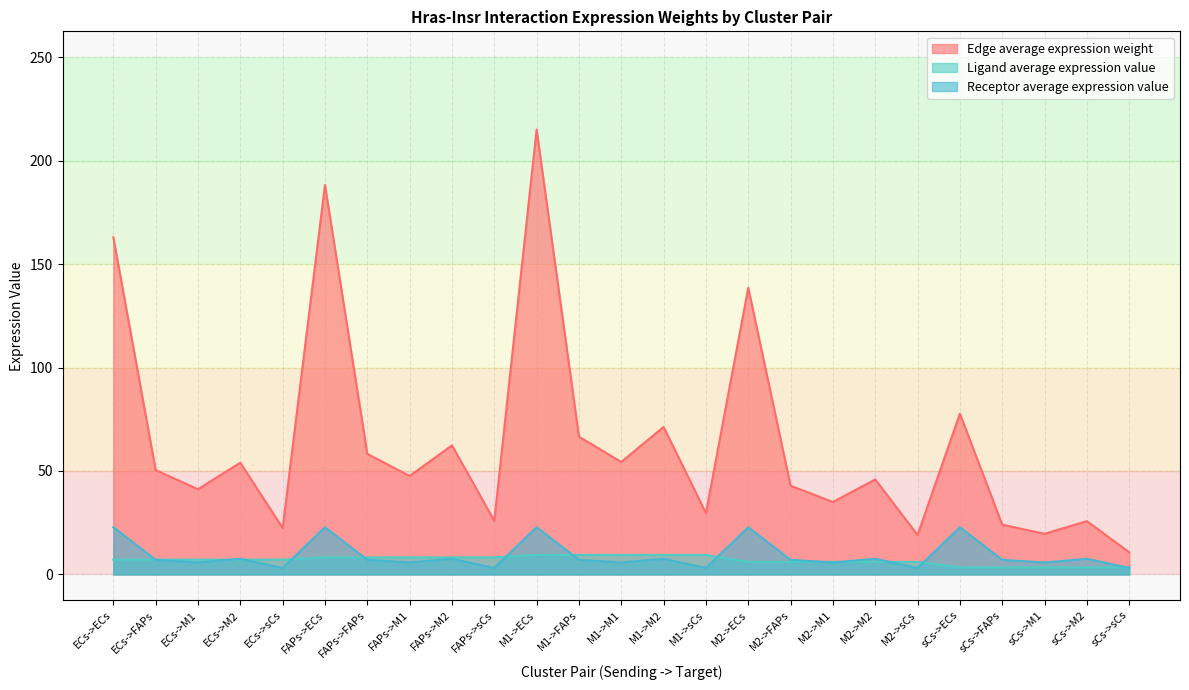

What is the label of the 15th point from the left?

M1->sCs